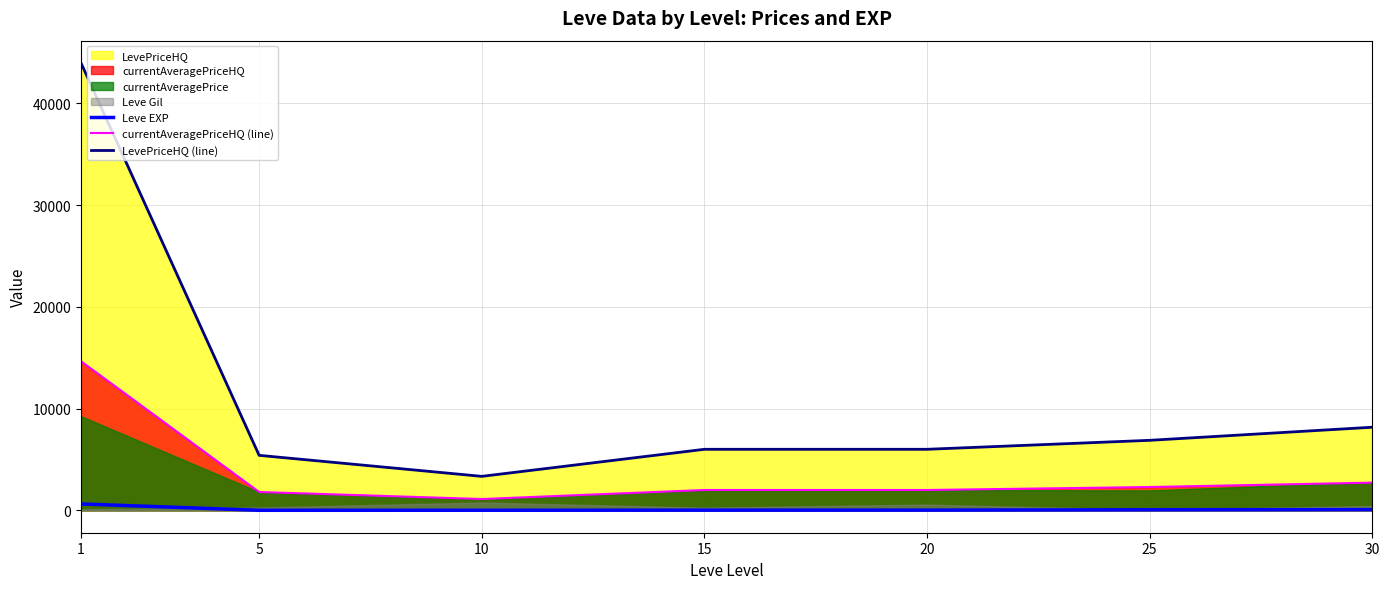

At which category is the sum across all series the highest?

1